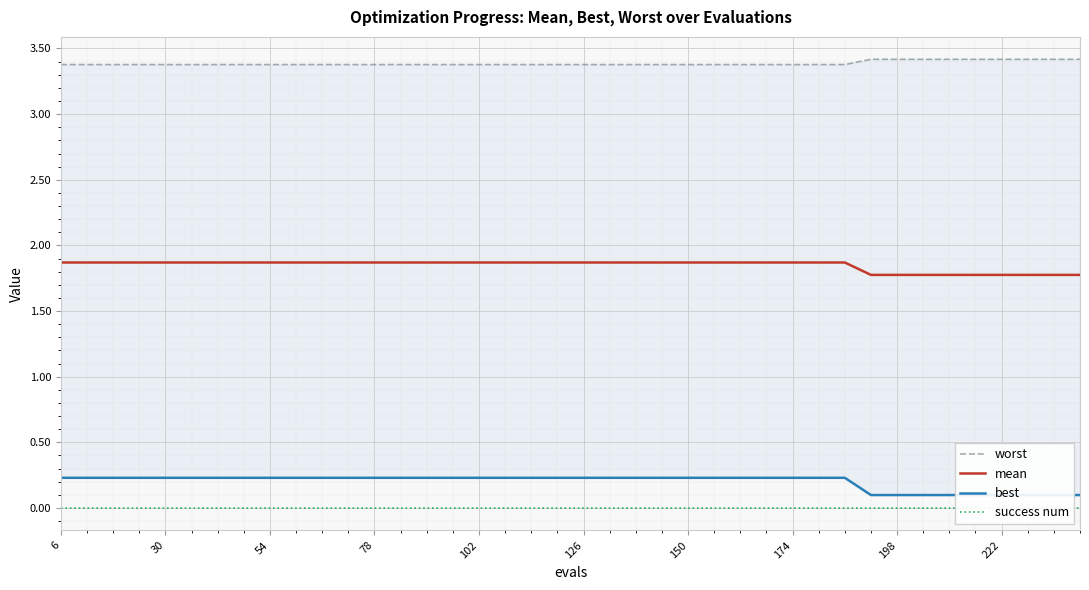

What is the value of the mean point at the 35th from the left?

1.8